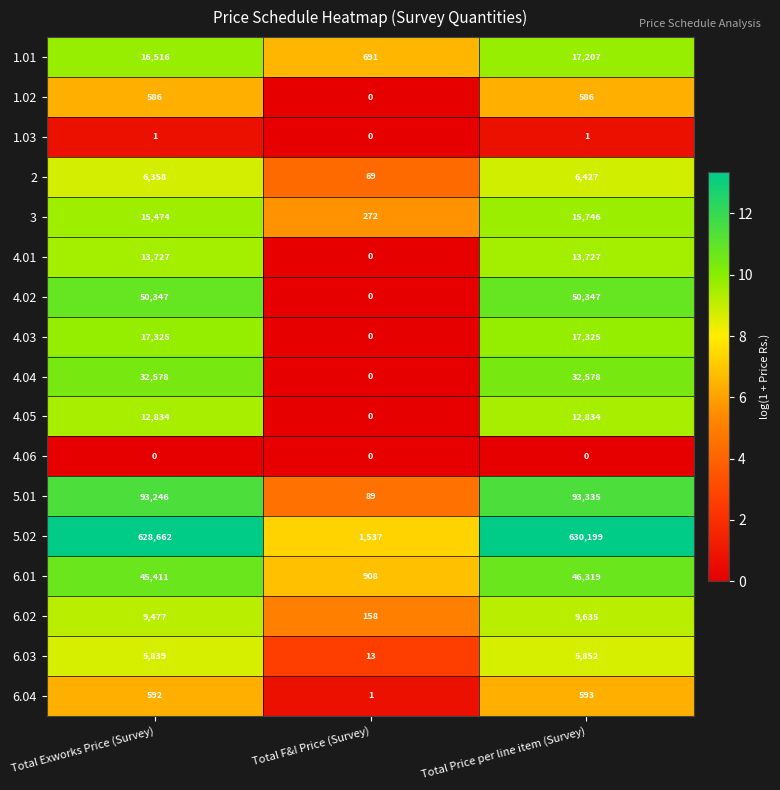

Which series has the largest total across all categories?

5.02